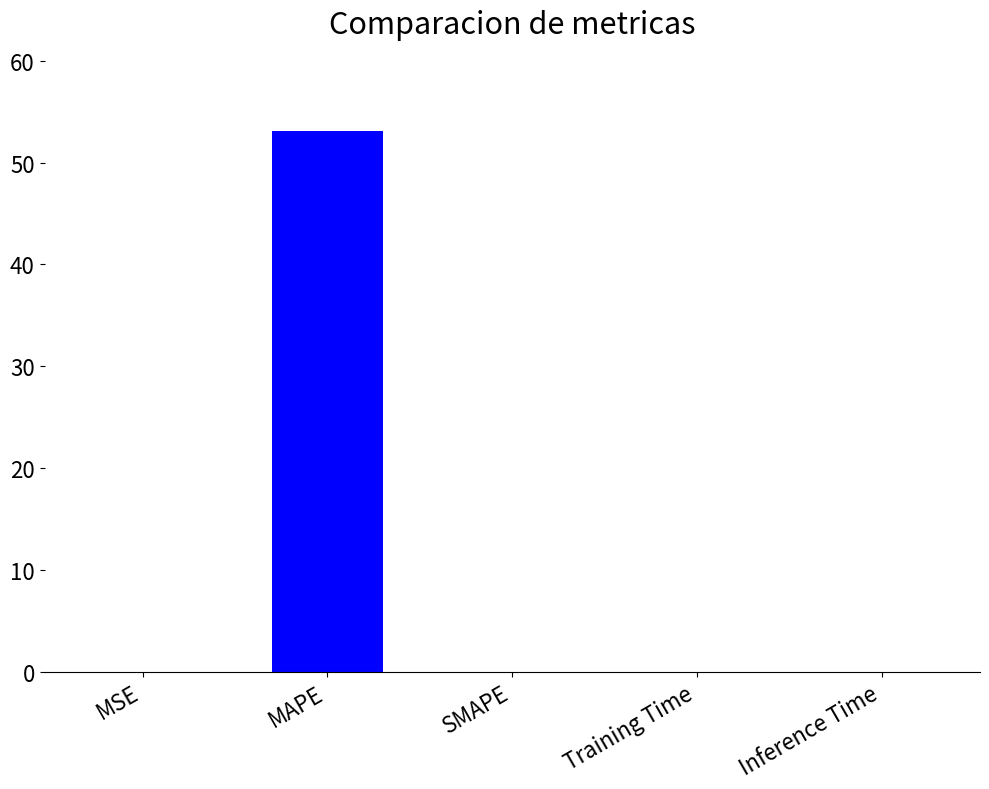

Which category has the highest value across all series?

MAPE